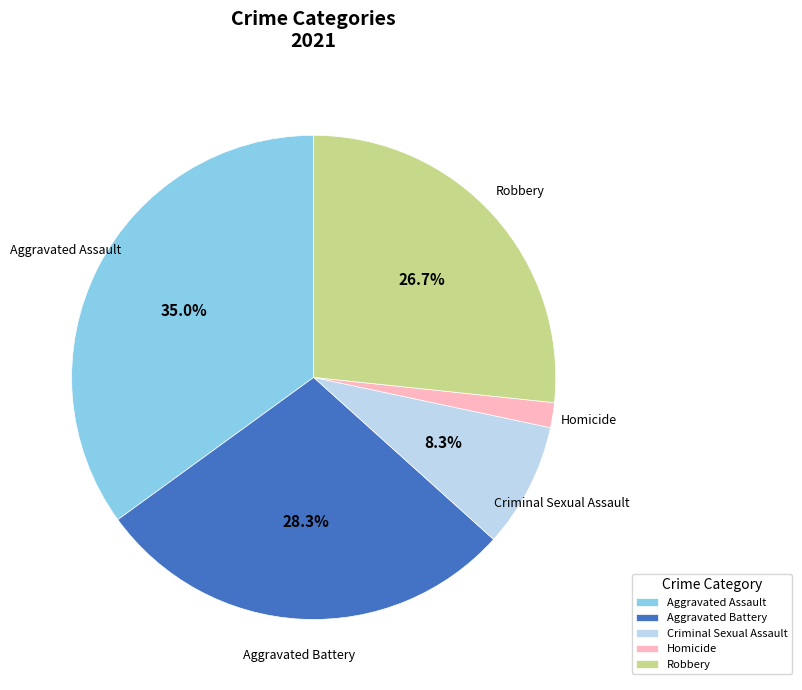

To the nearest percent, what is the difference between the largest and smallest slice percentages?

33%